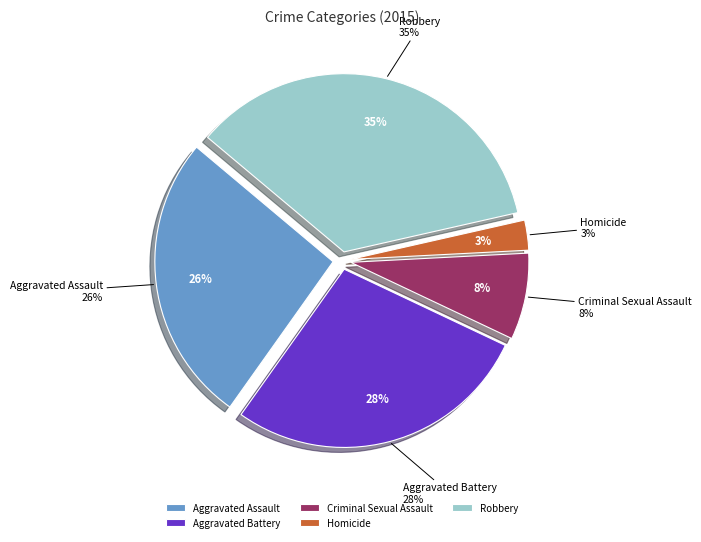

Approximately how many times larger is the value at Homicide compared to Aggravated Assault?

0.1